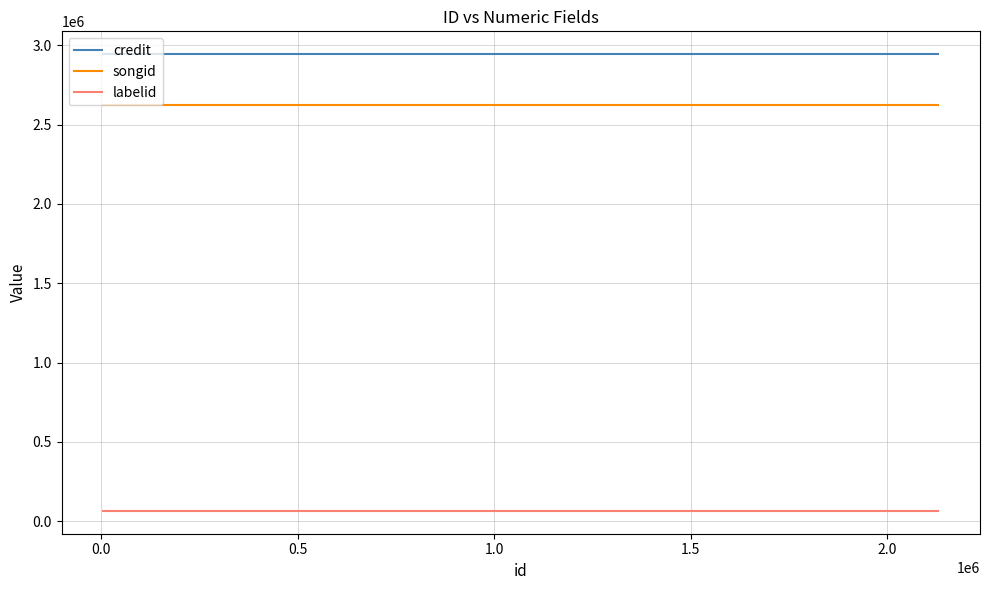

What is the greatest value displayed?

2943585